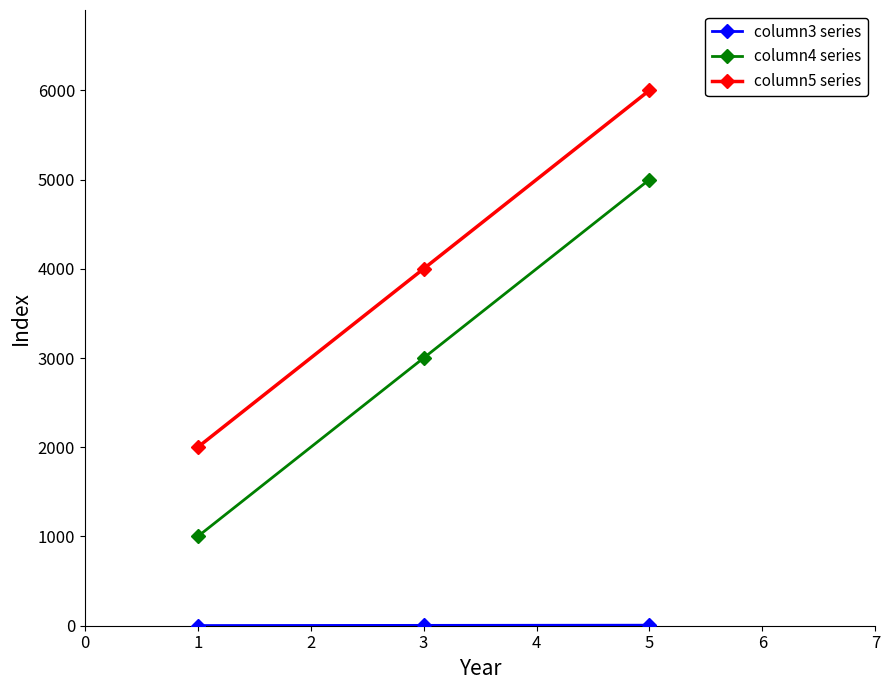

Which series has the largest total across all categories?

column5 series